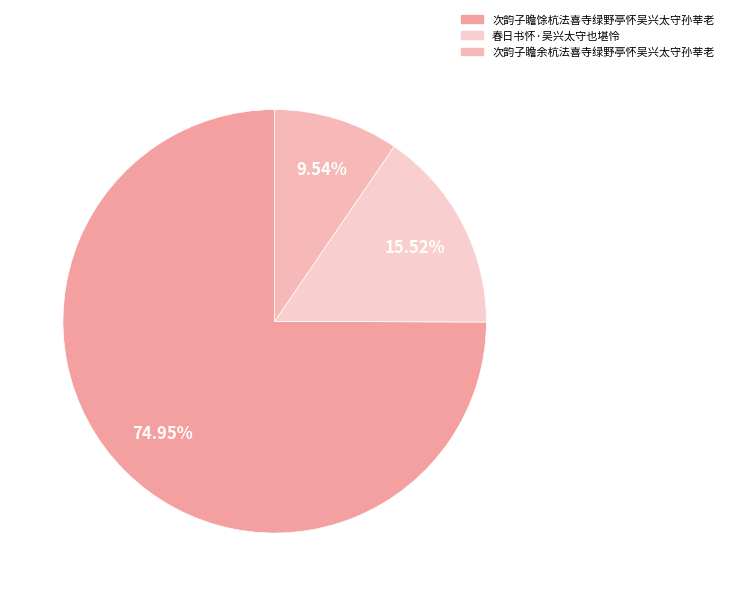

What is the largest slice in the pie chart?

次韵子瞻馀杭法喜寺绿野亭怀吴兴太守孙莘老